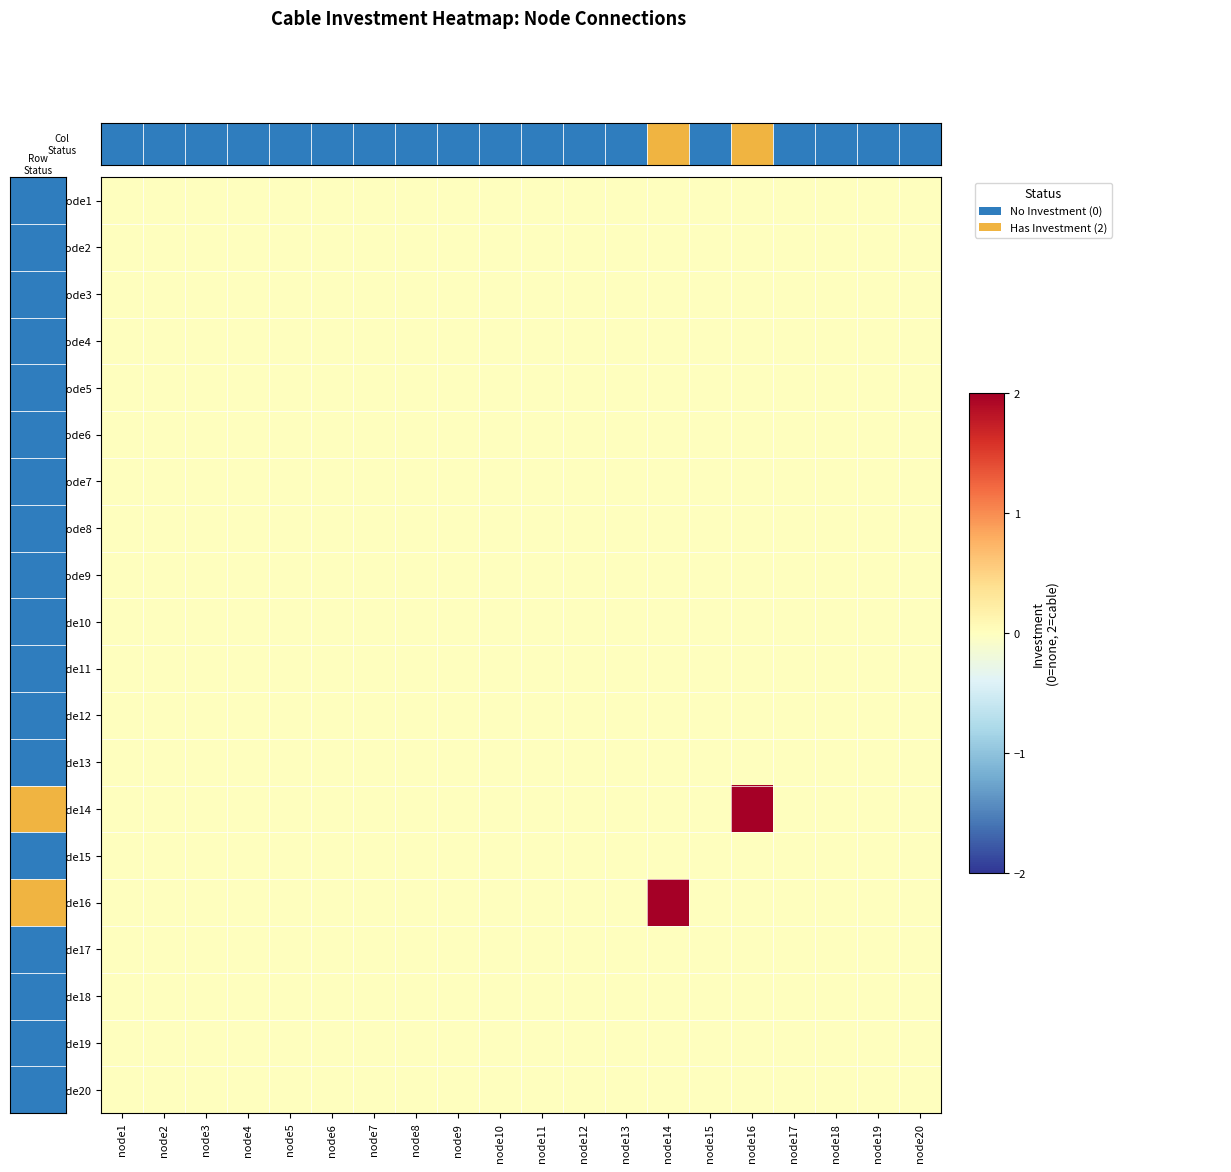

At node12, list the series in order from largest to smallest.

node1, node2, node3, node4, node5, node6, node7, node8, node9, node10, node11, node12, node13, node14, node15, node16, node17, node18, node19, node20